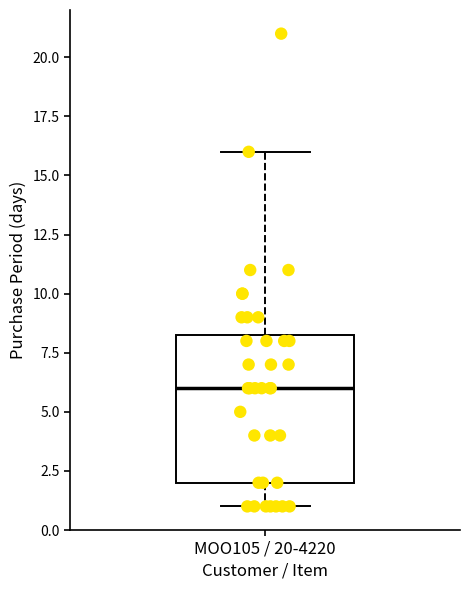

Transcribe this box plot: give where the median line is, the range the box spans, and where the two whiskers end, as read against the y-axis. The values are not printed on the chart, so give them approximately, as read against the axis.

median 6.0, box 2.0 to 8.5, whiskers 1.0 to 16.0